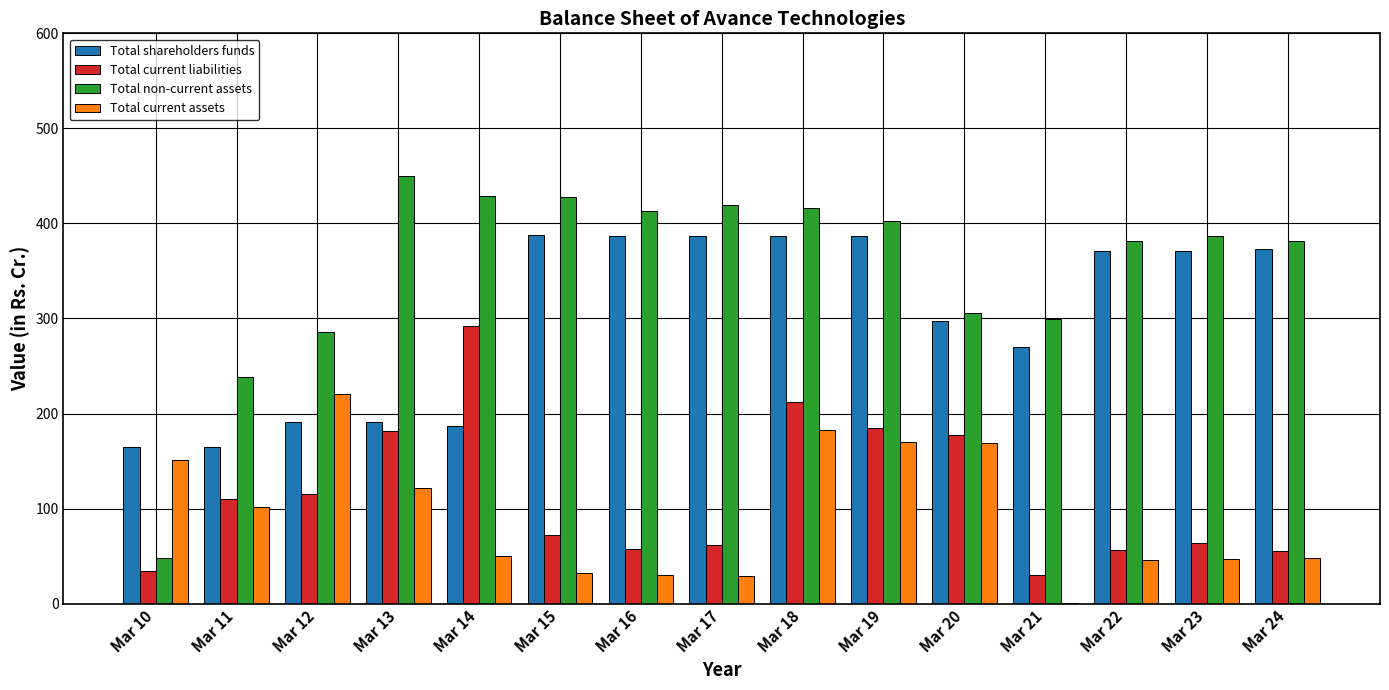

How many data points does each series have?

15